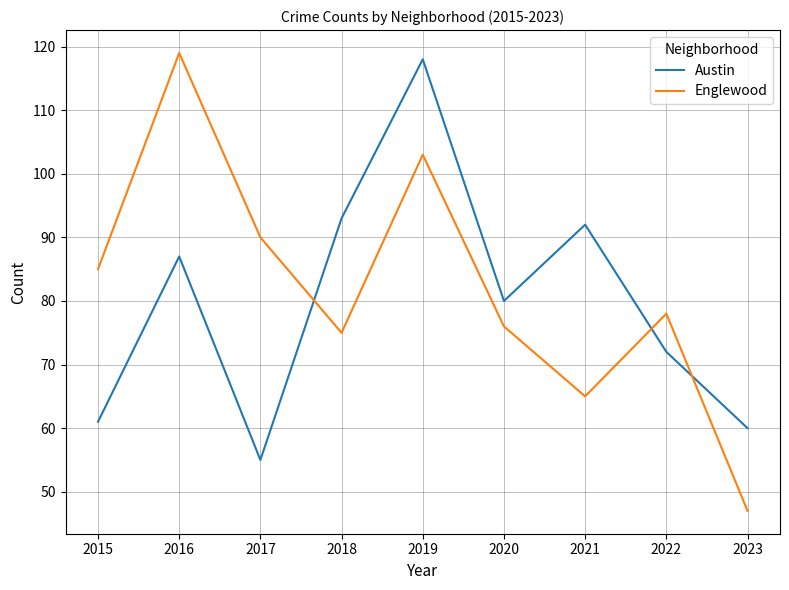

What is the maximum value for Austin?

118